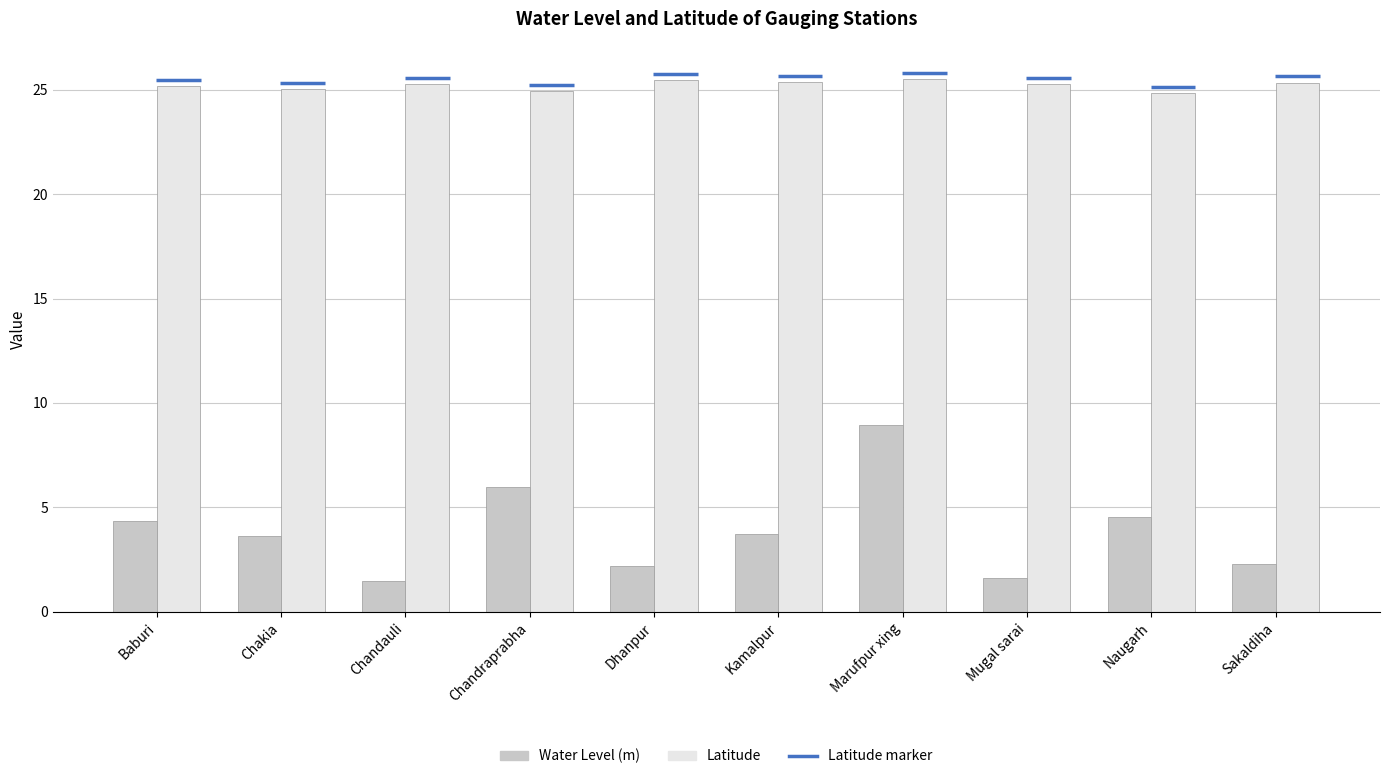

Rank the series by their average value, from lowest to highest.

Water Level (m), Latitude